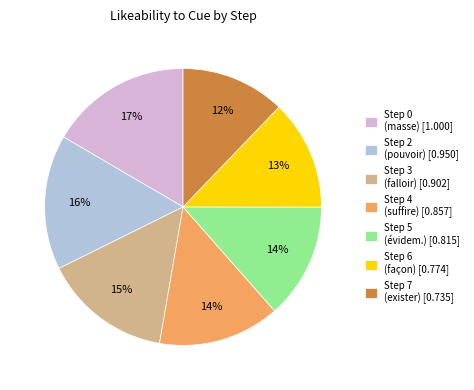

Which has a higher value, Step 5 (évidem.) [0.815] or Step 0 (masse) [1.000]?

Step 0 (masse) [1.000]